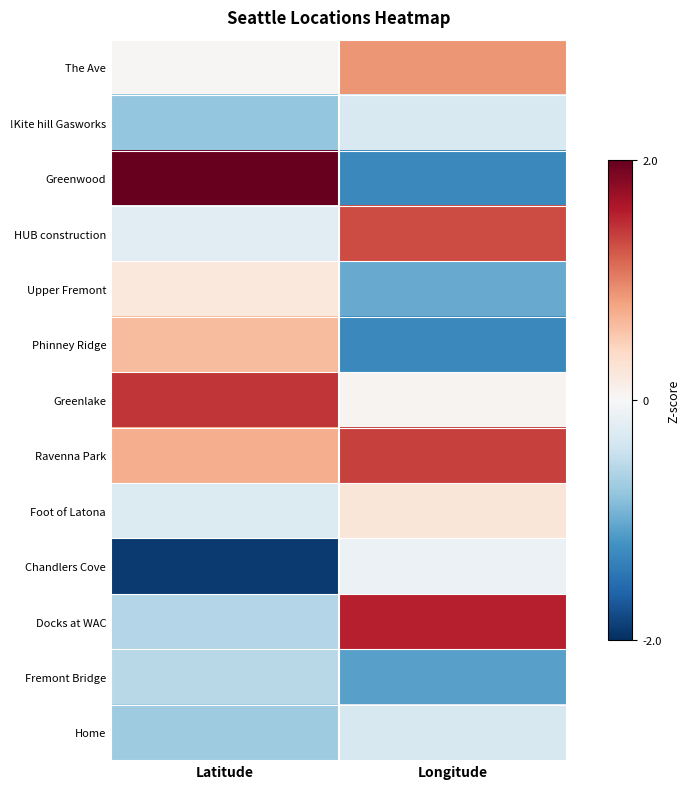

Which label corresponds to the largest value in the chart?

Latitude